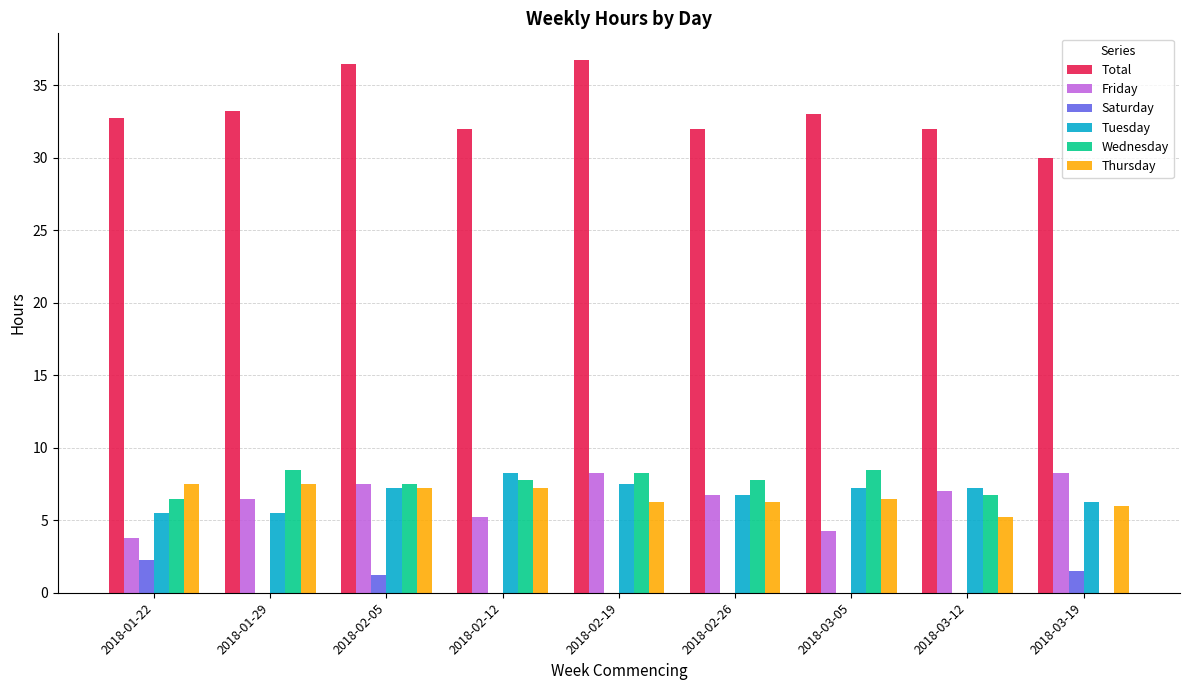

What is the average value of the Friday series?

6.4